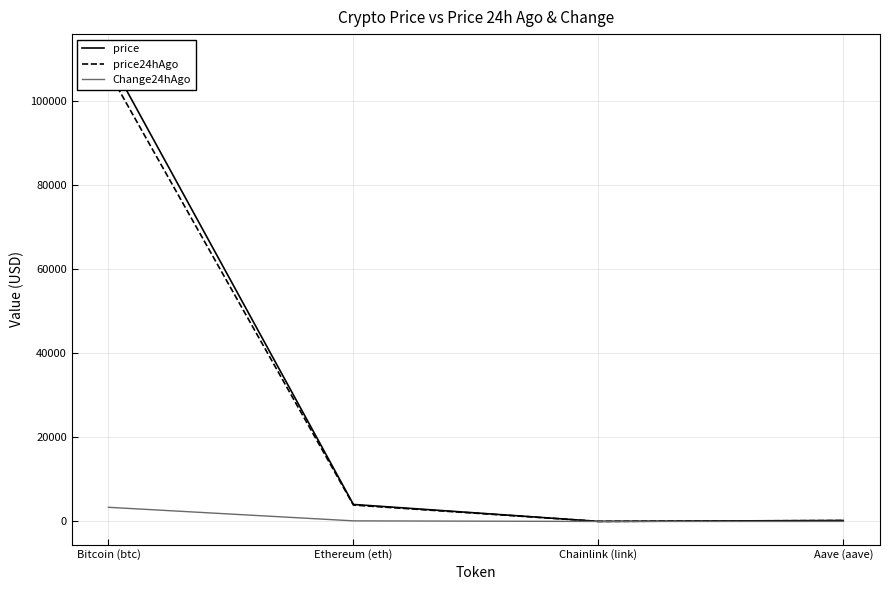

Does the chart display data point markers on the line(s)?

No